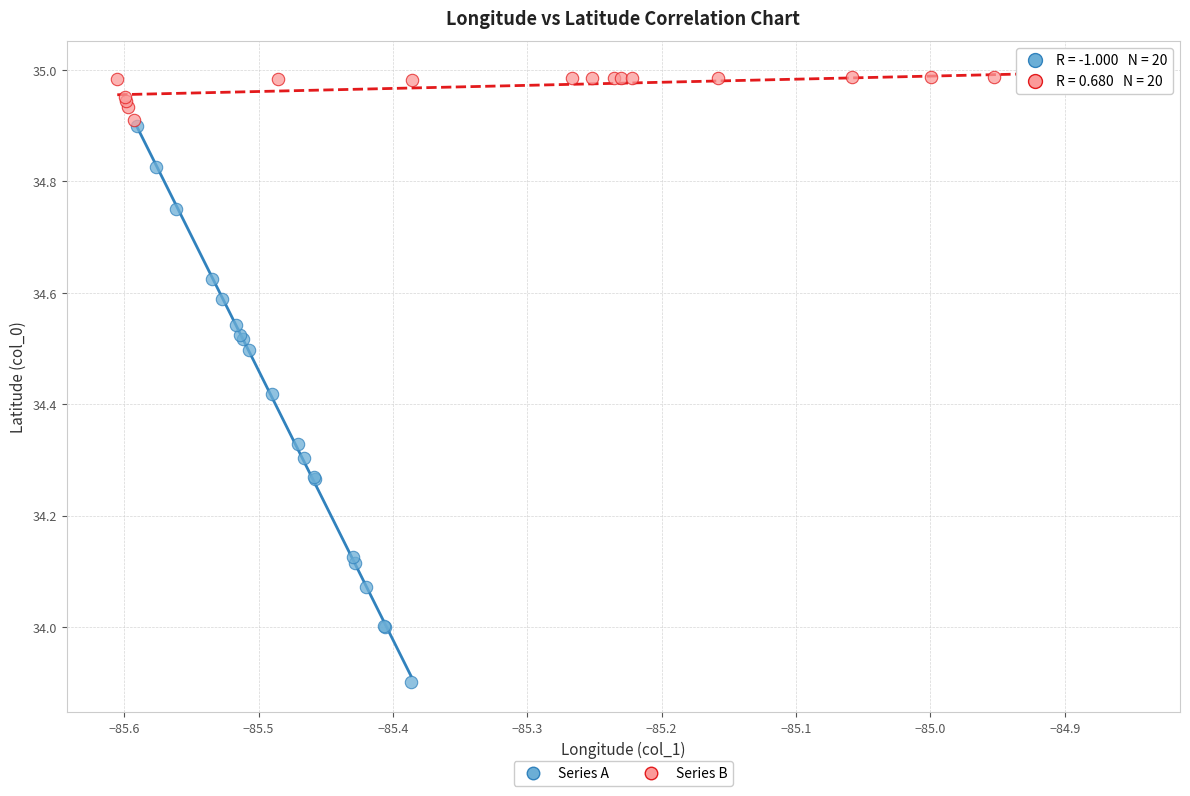

Which series reaches the maximum Y coordinate?

Series B